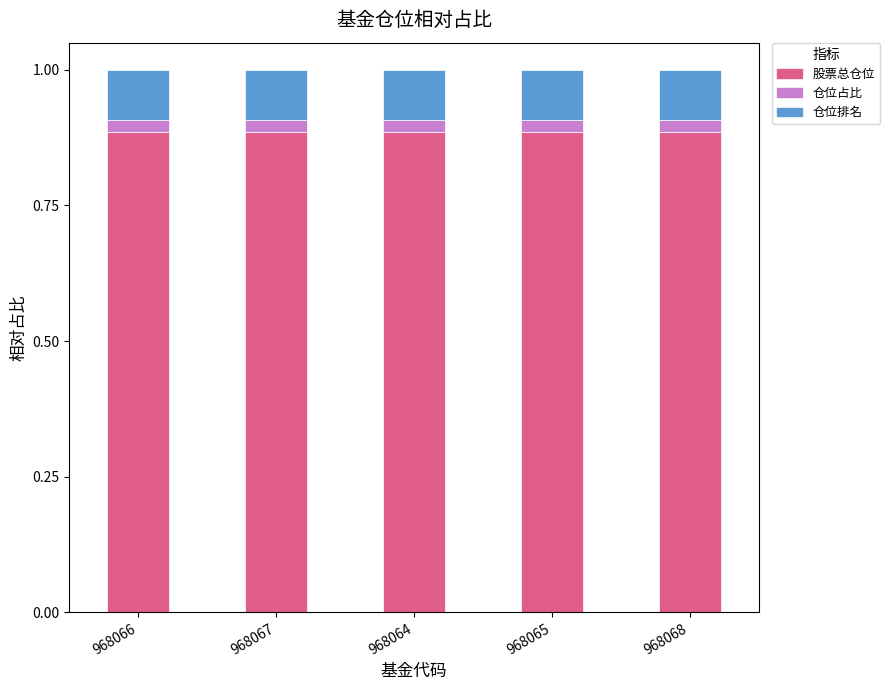

The value of 仓位占比 at 968065 is 0.0. True or false?

False